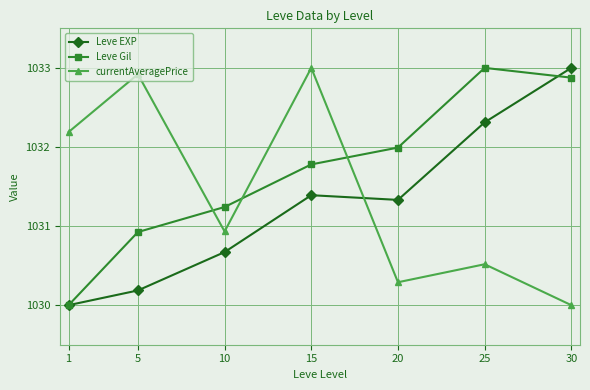

Where is the first local minimum for Leve EXP?

20